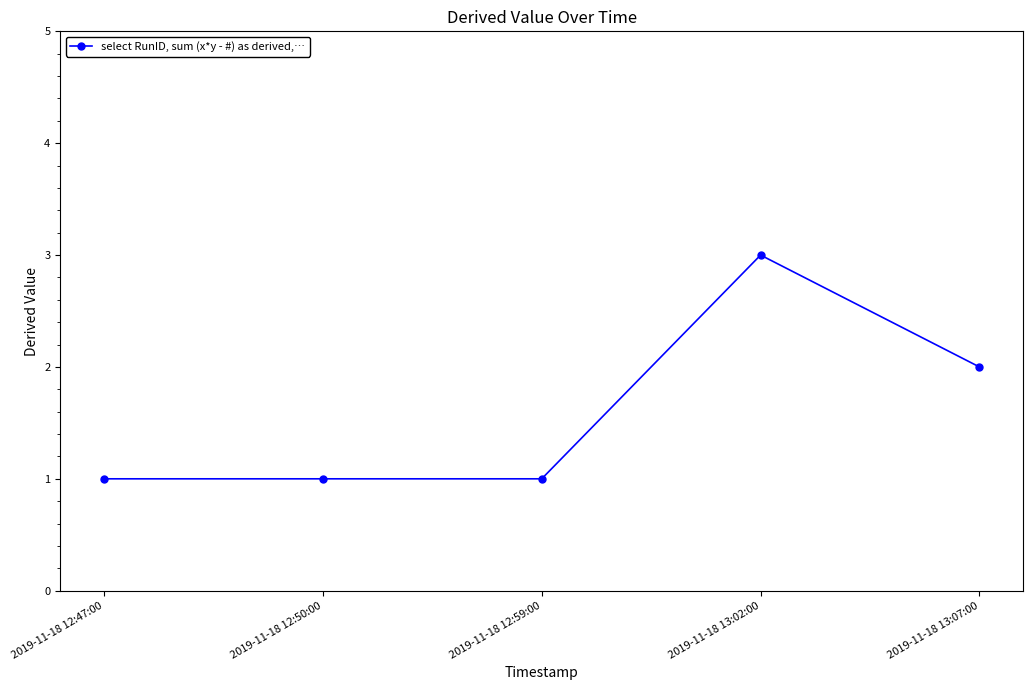

Is this an area chart (filled region under the line)?

No